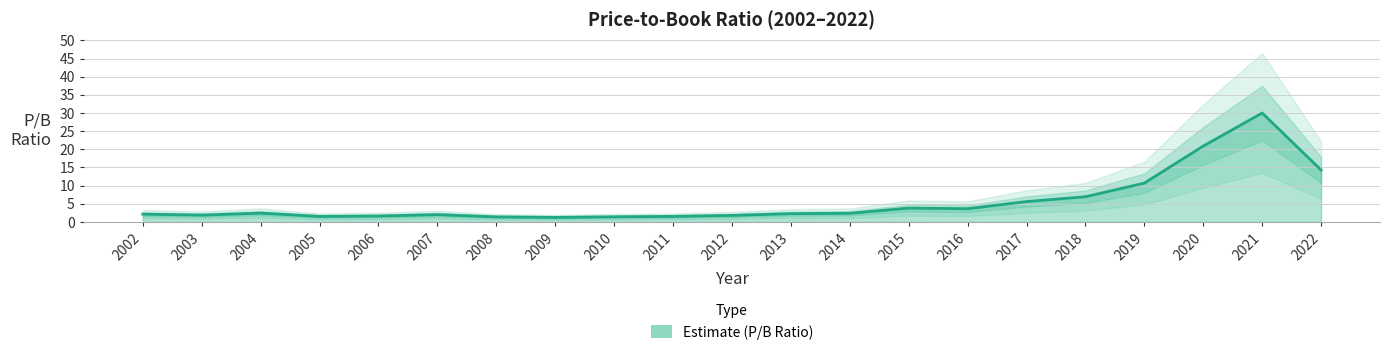

What value does the data have at 2011?

1.5